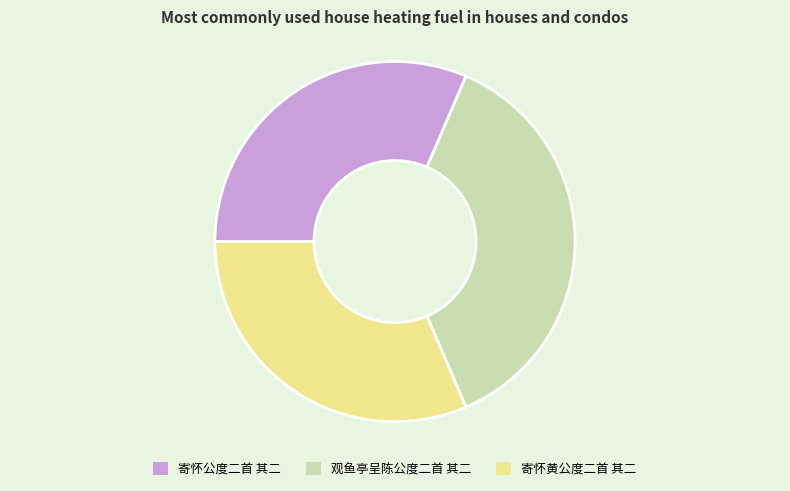

Is there a majority slice in this chart?

No